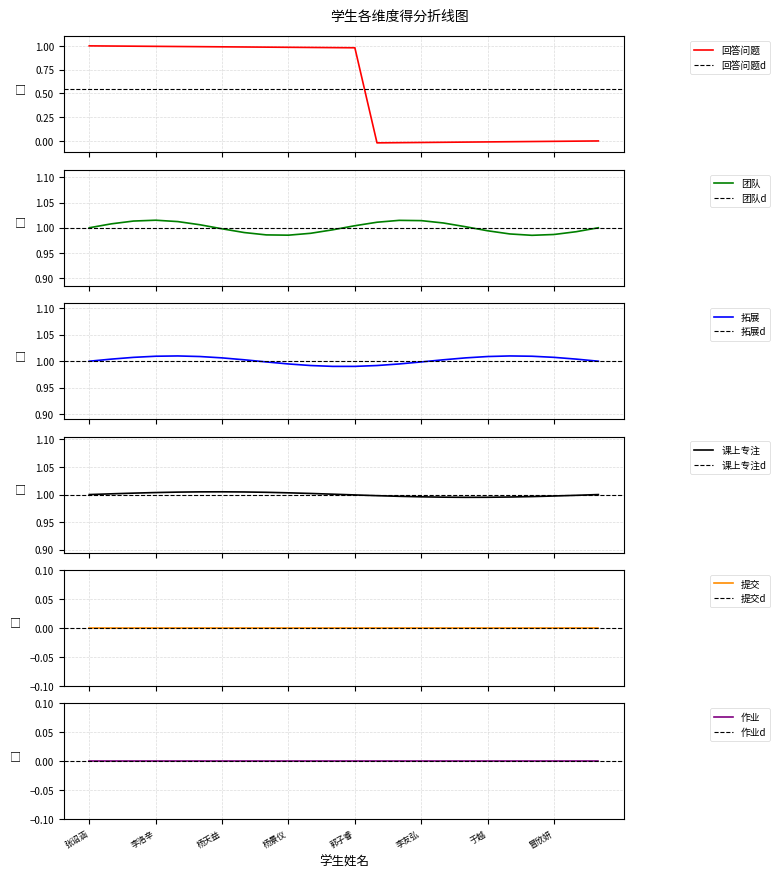

True or false: 回答问题 has a value of 1 at 王嘉妮.

True